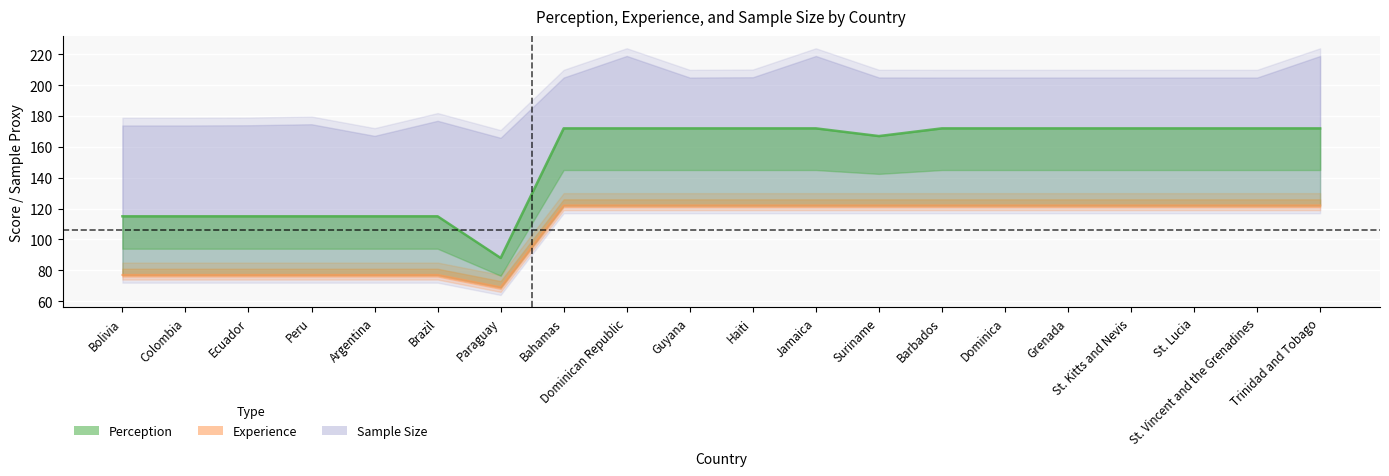

Where is the first local minimum for Perception?

Paraguay